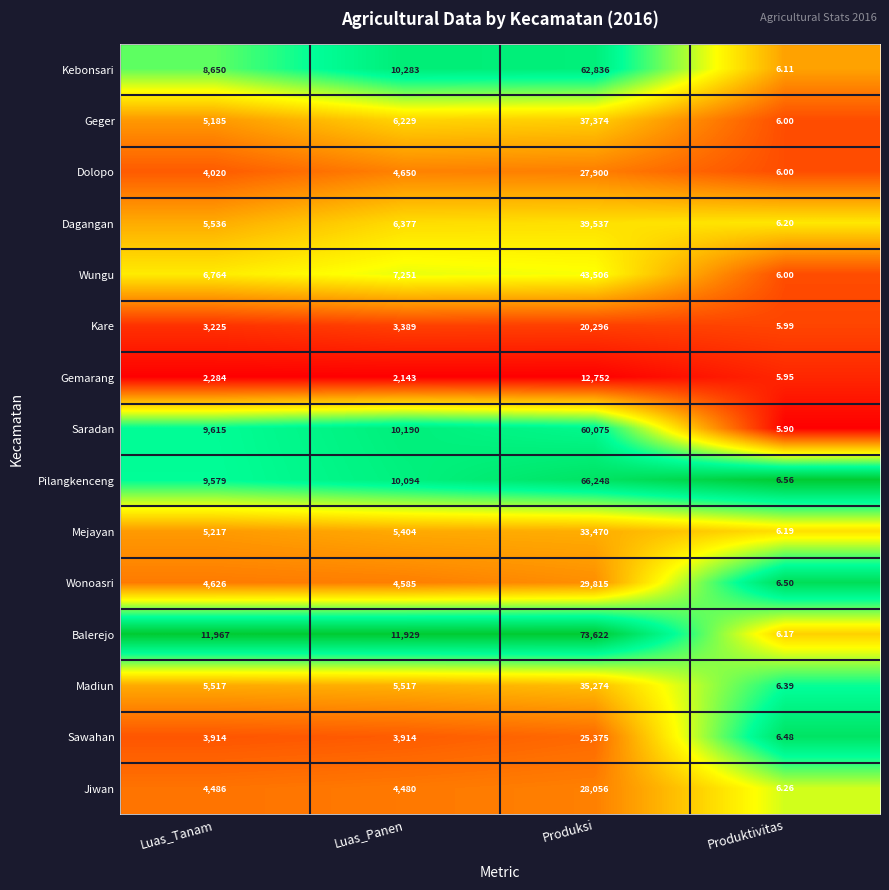

List the series in order of their peak value, lowest first.

Gemarang, Kare, Sawahan, Dolopo, Jiwan, Wonoasri, Mejayan, Madiun, Geger, Dagangan, Wungu, Saradan, Kebonsari, Pilangkenceng, Balerejo